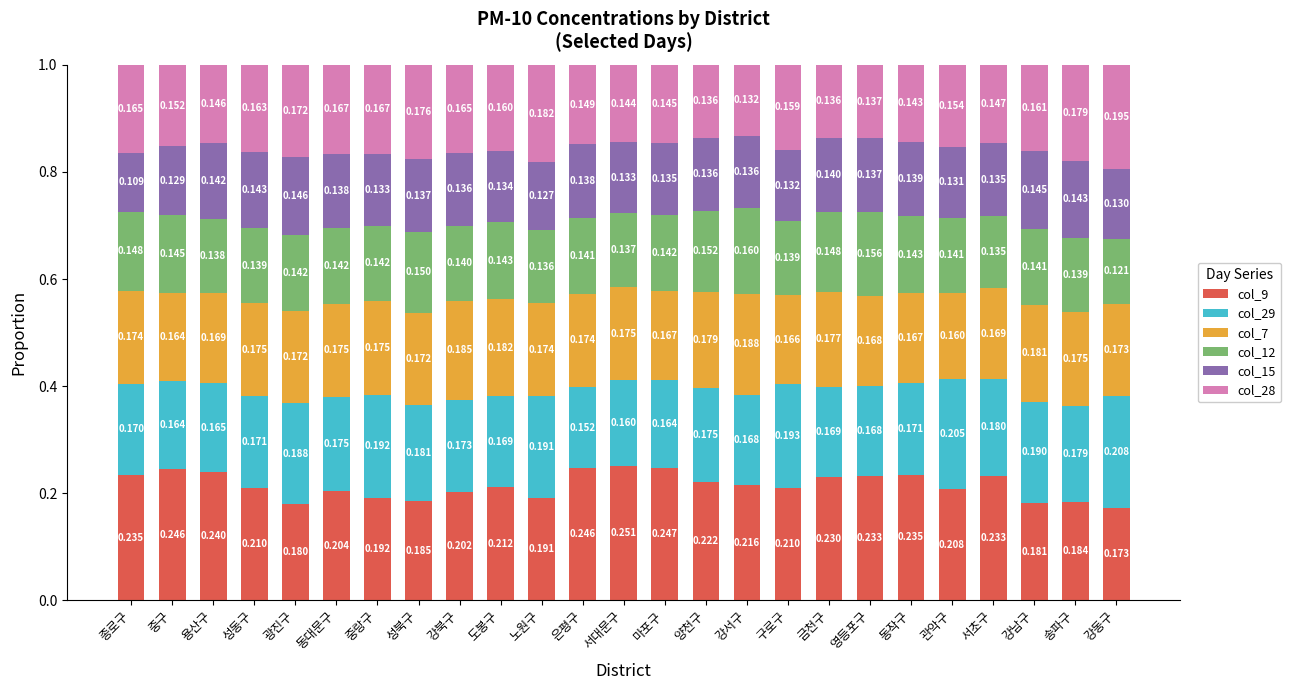

Which category has the highest value in the col_9 series?

서대문구